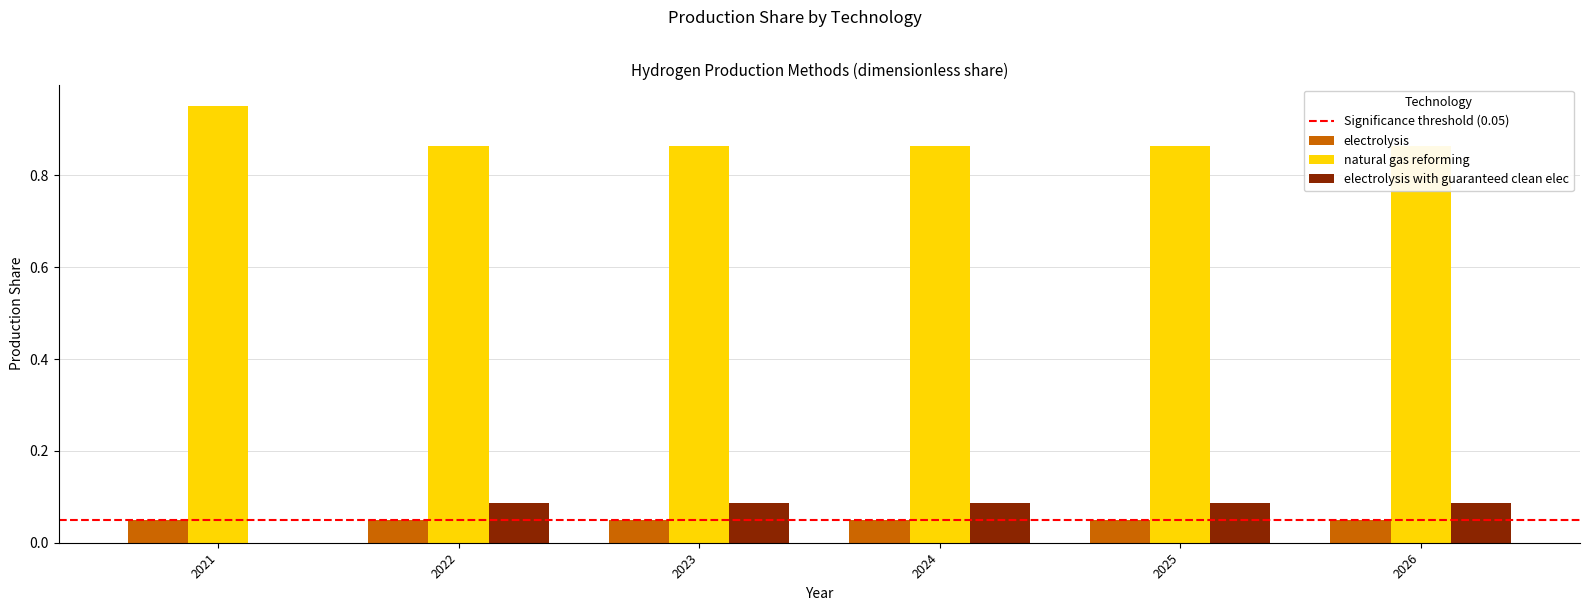

Which category has the highest value in the natural gas reforming series?

2021